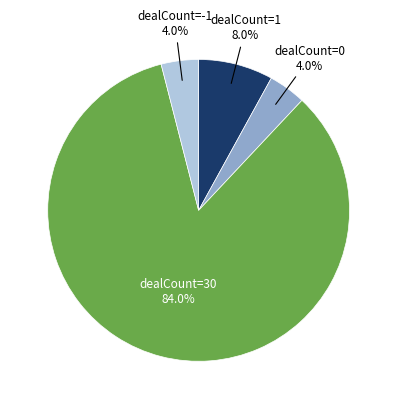

Does any single category account for the majority?

Yes